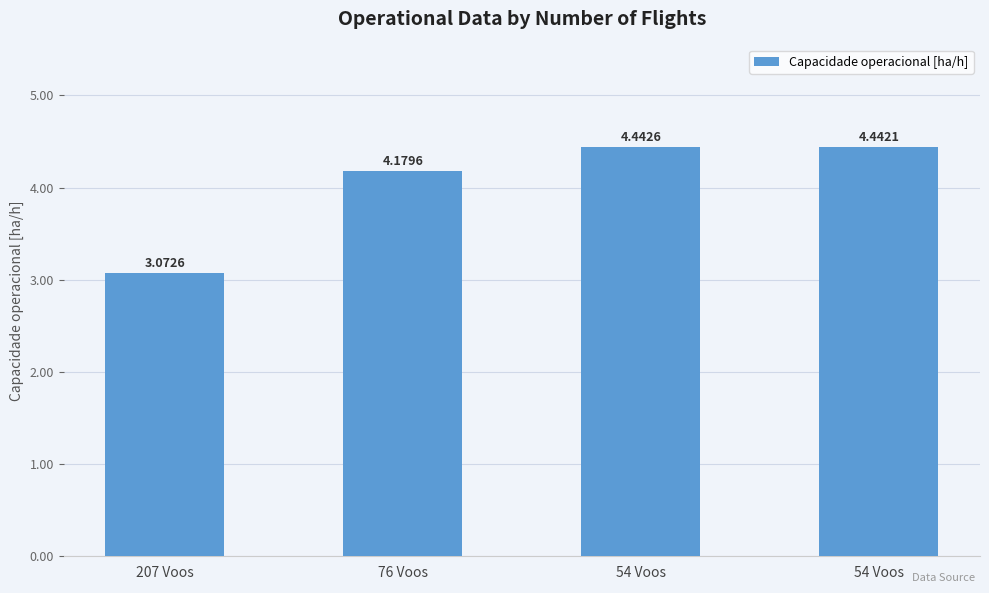

Where does the data first go above 4?

76 Voos